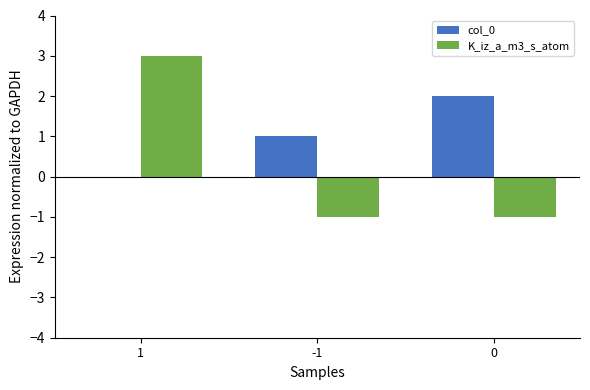

Read the K_iz_a_m3_s_atom value at 0.

-1